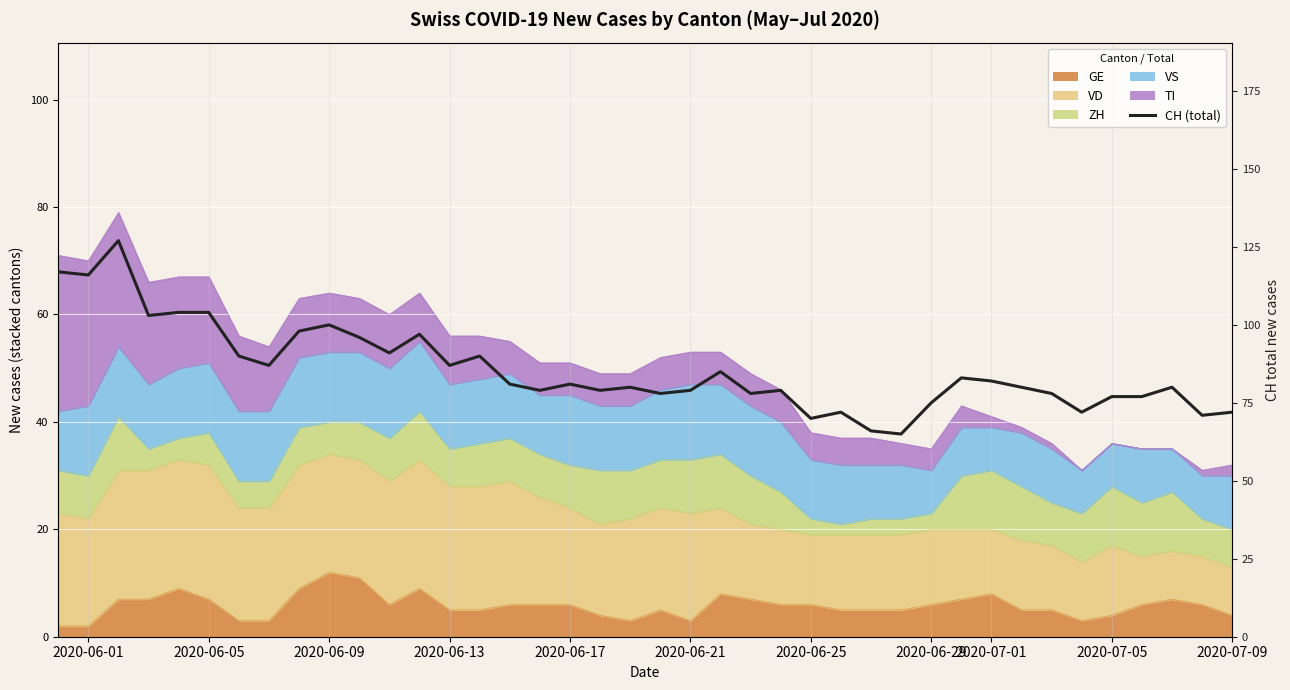

Where does the data first go above 81?

2020-06-01